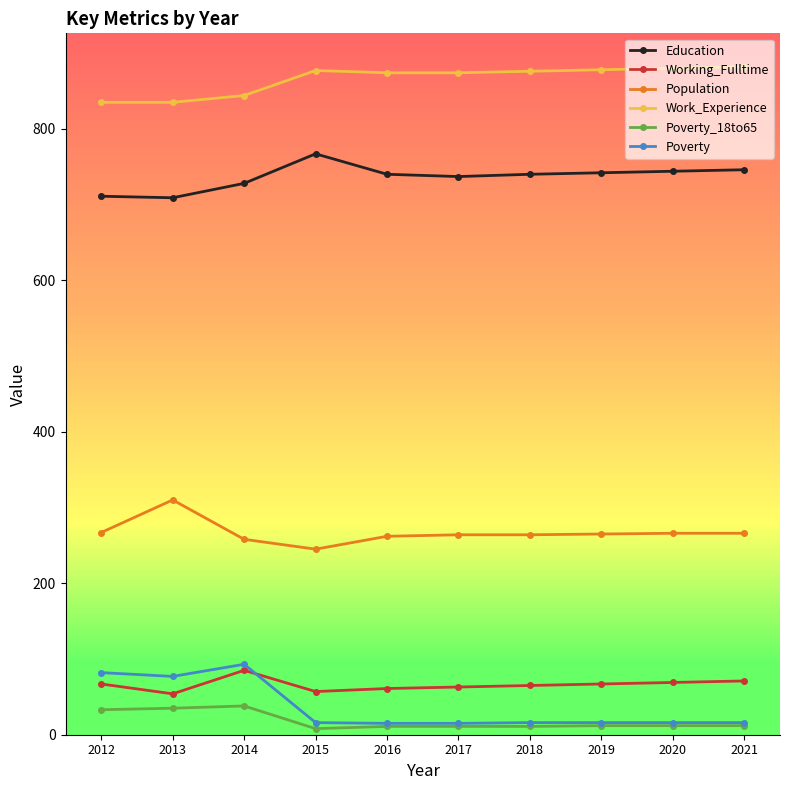

True or false: Education and Population cross at least once.

False